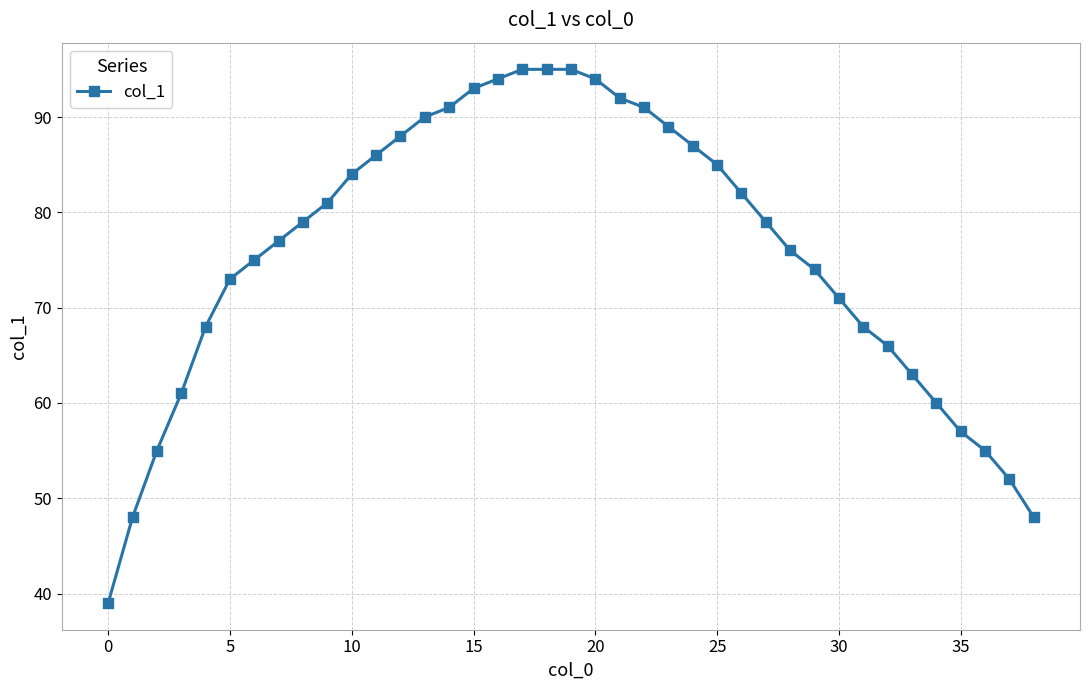

What is the average value?

76